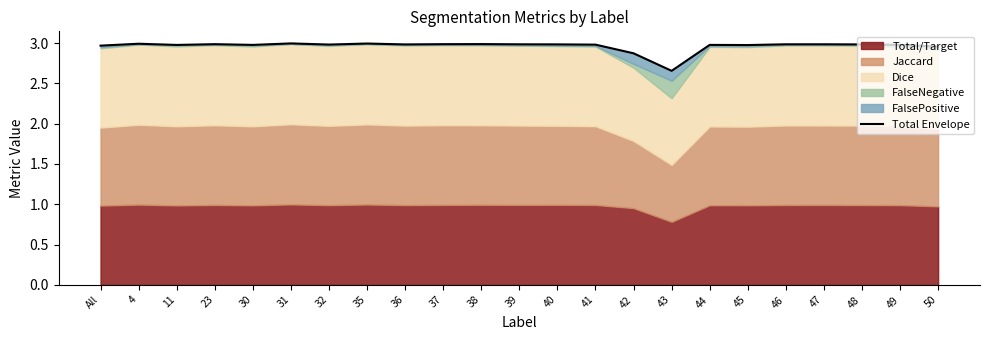

Is it true that the value at 38 is 3.0?

True